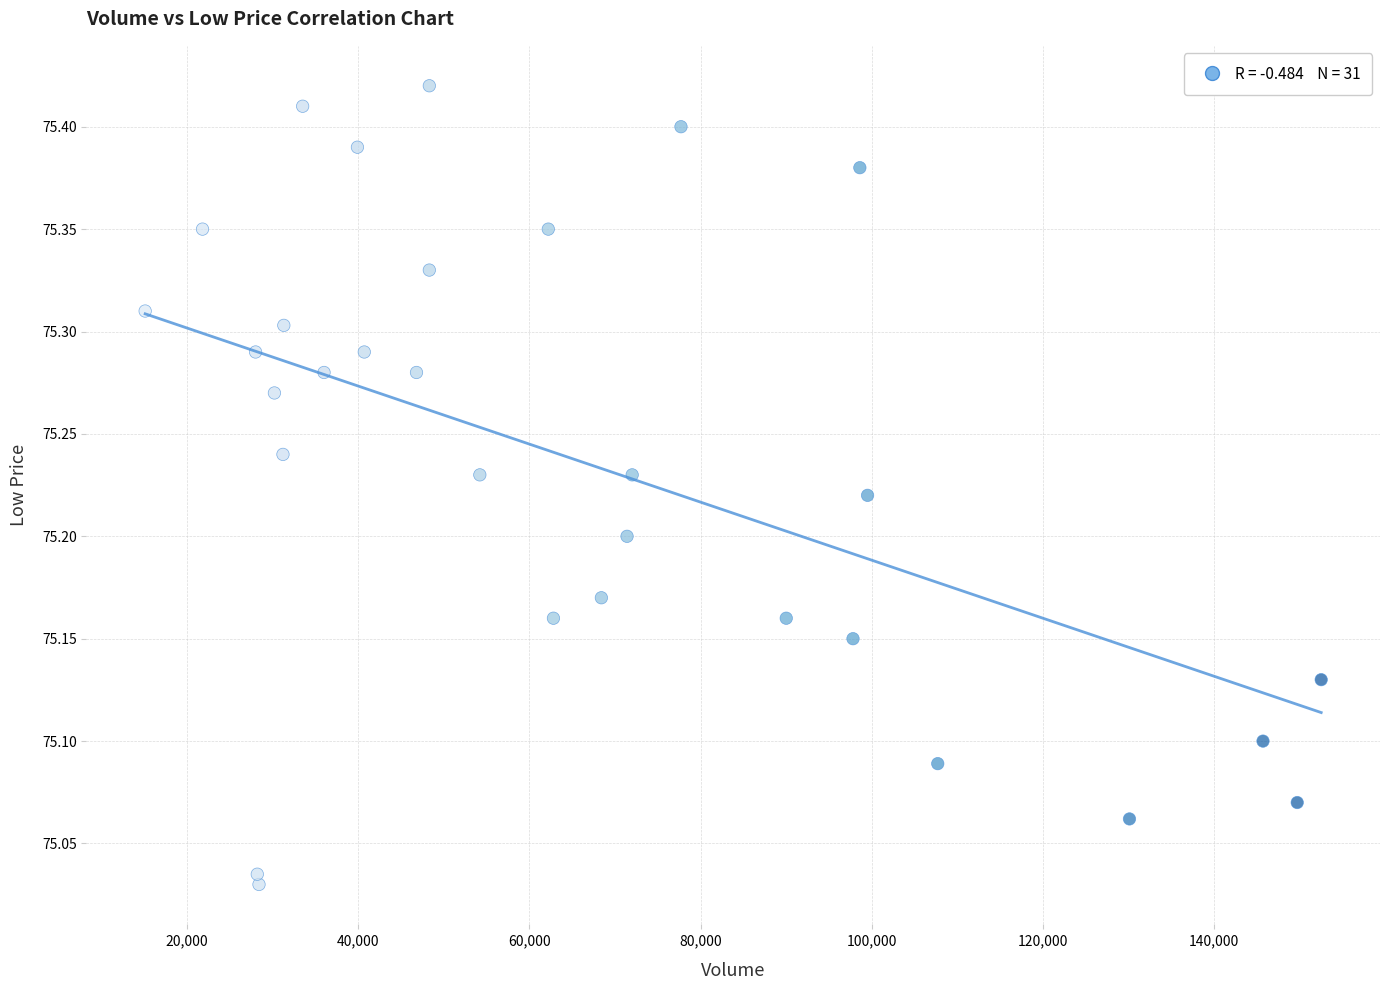

What is the range of X values (max minus min)?

137400.0